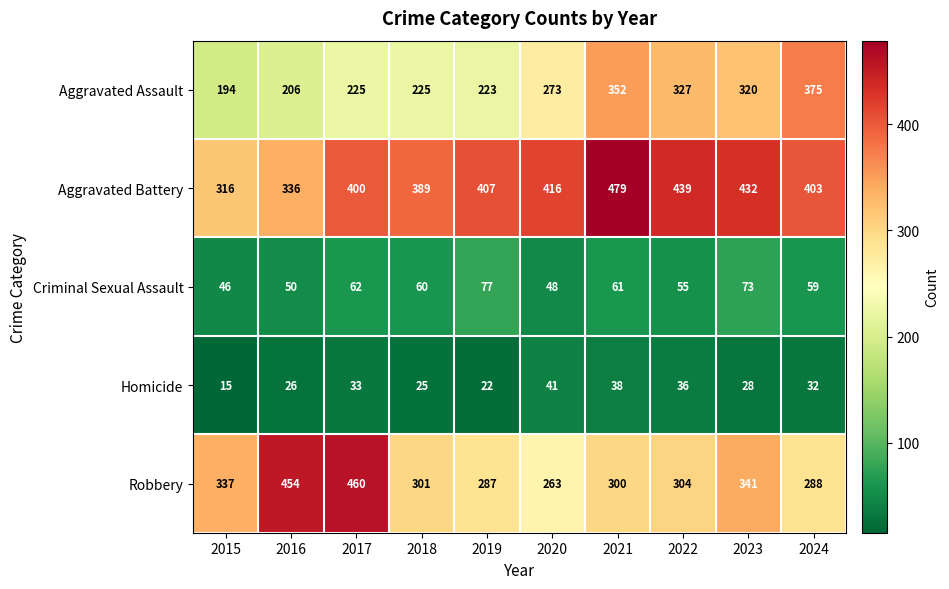

What is the spread (max minus min) of values at 2024?

371